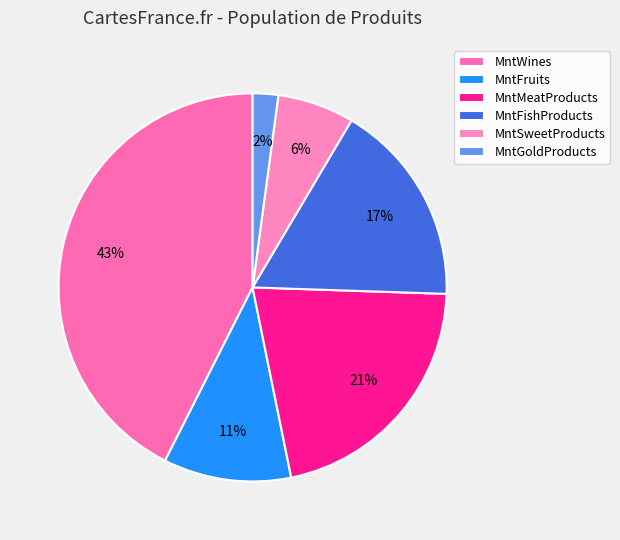

To the nearest percent, what is the average slice percentage?

17%